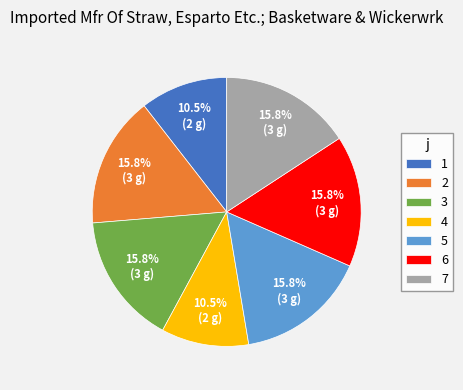

Does 1 represent more than half of the total?

No